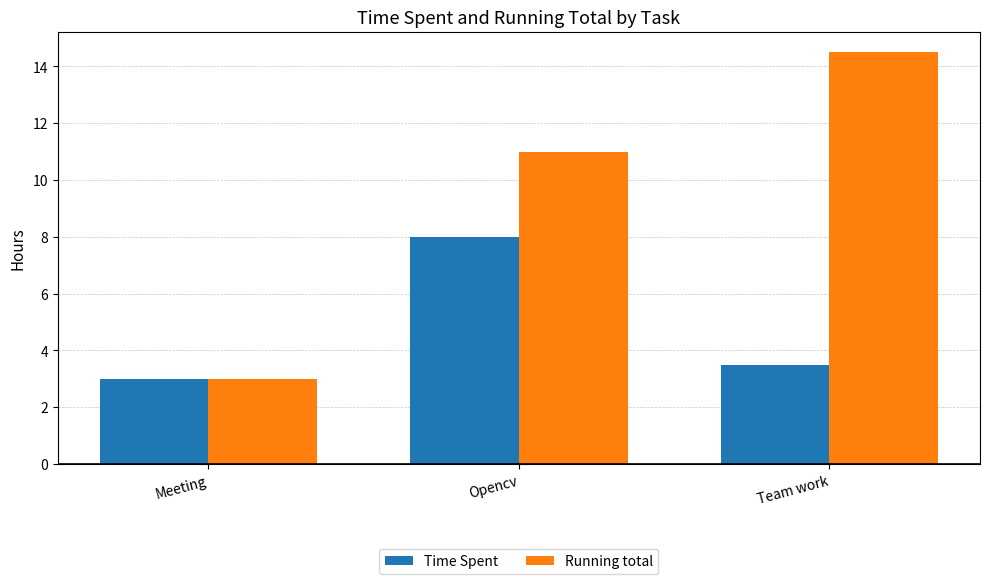

At Opencv, list the series in order from largest to smallest.

Running total, Time Spent